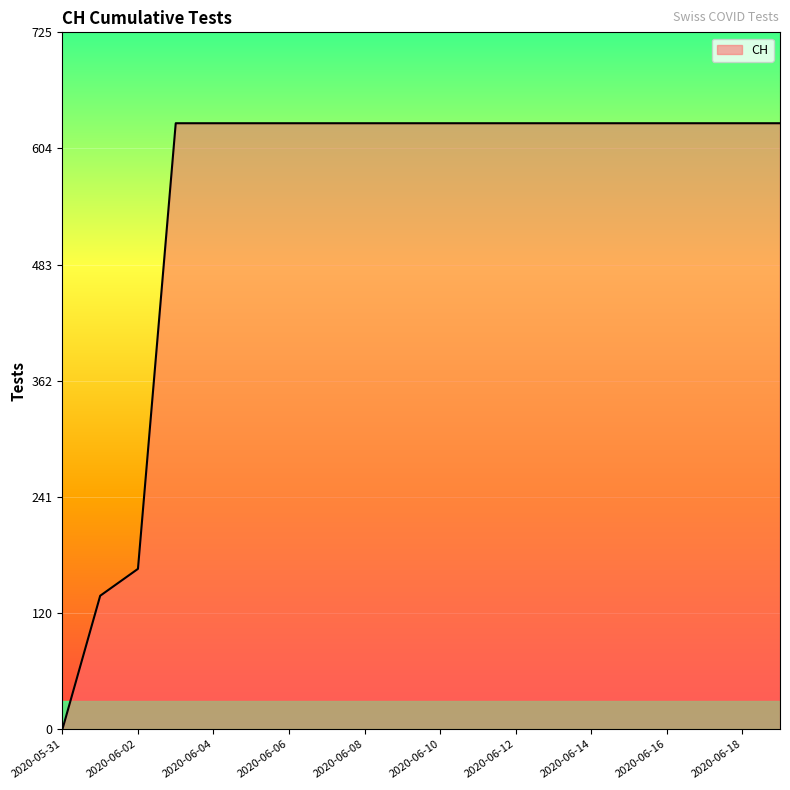

What is the difference between the maximum and minimum values?

631